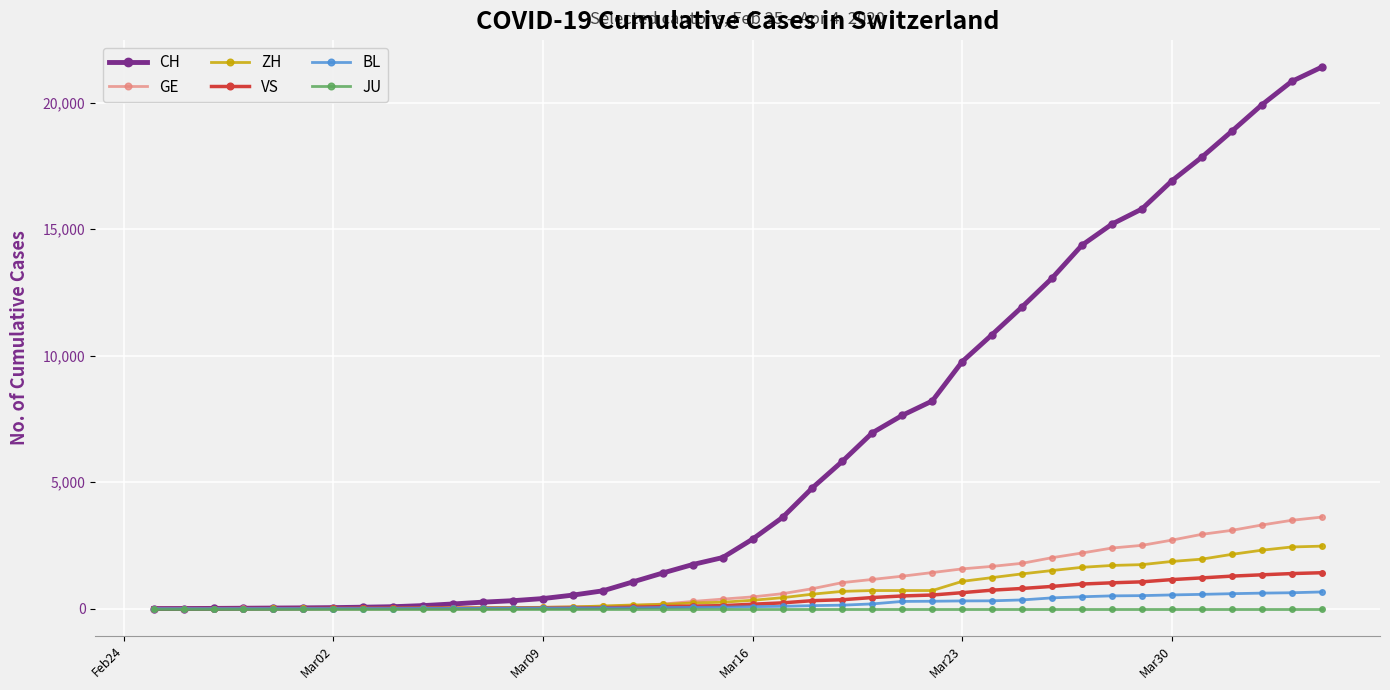

Which series has the widest spread of values?

CH